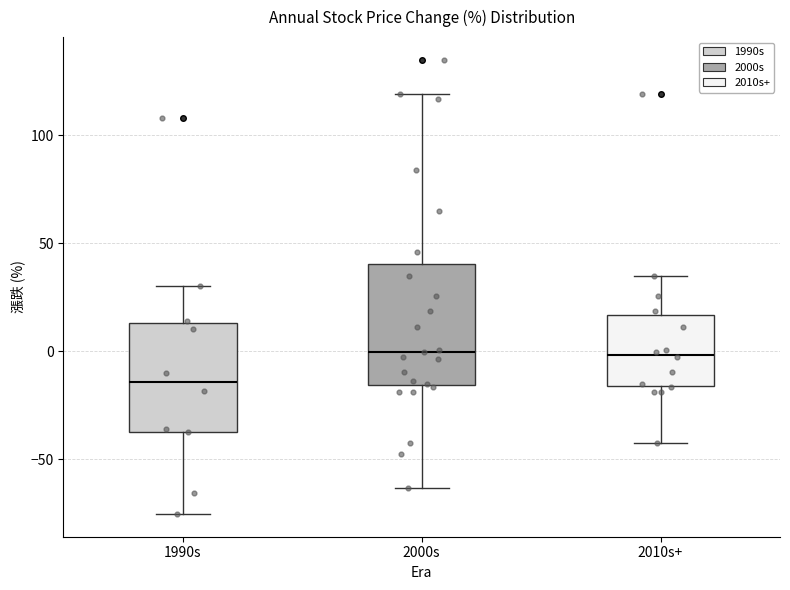

Reading left to right, transcribe this box plot: for each box, give where its median line is, the range the box spans, and where its two whiskers end, as read against the y-axis. The values are not printed on the chart, so give them approximately, as read against the axis.

1990s: median -15, box -35 to 15, whiskers -75 to 30
2000s: median 0, box -15 to 40, whiskers -65 to 120
2010s+: median 0, box -15 to 15, whiskers -40 to 35